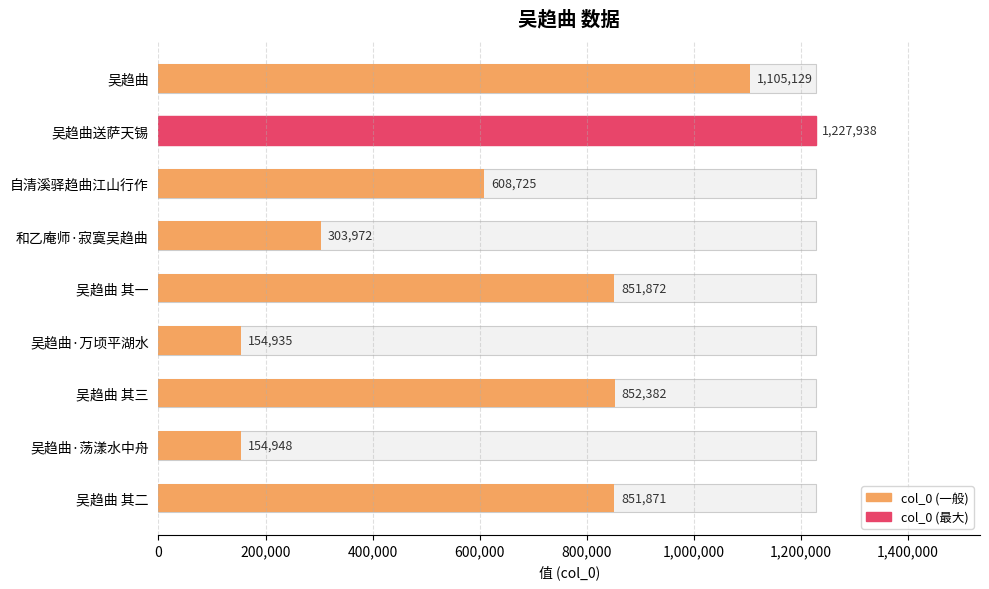

What is the greatest value displayed?

1227938